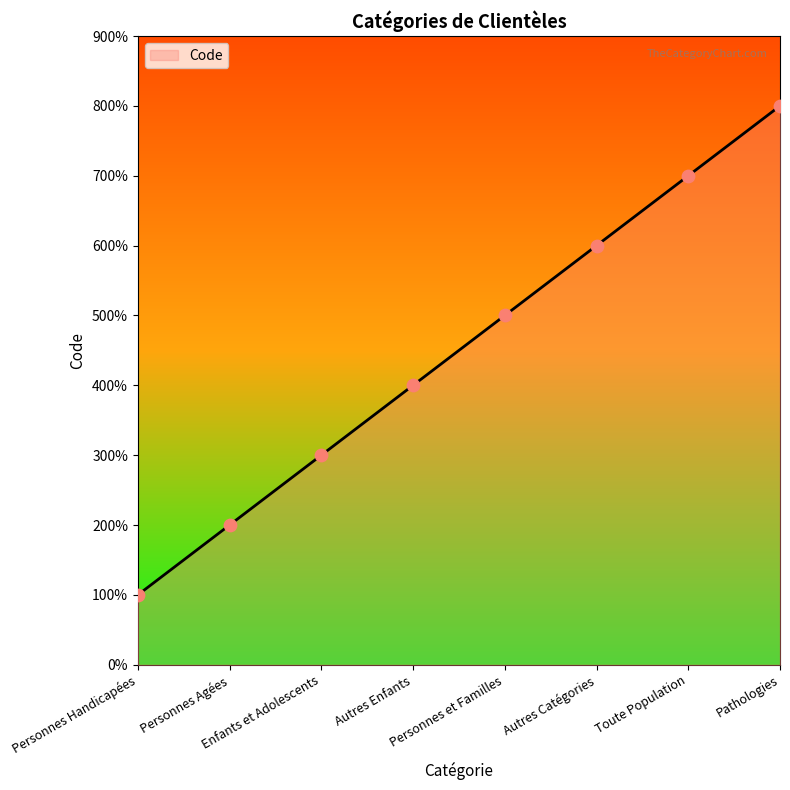

Is this an area chart (filled region under the line)?

Yes